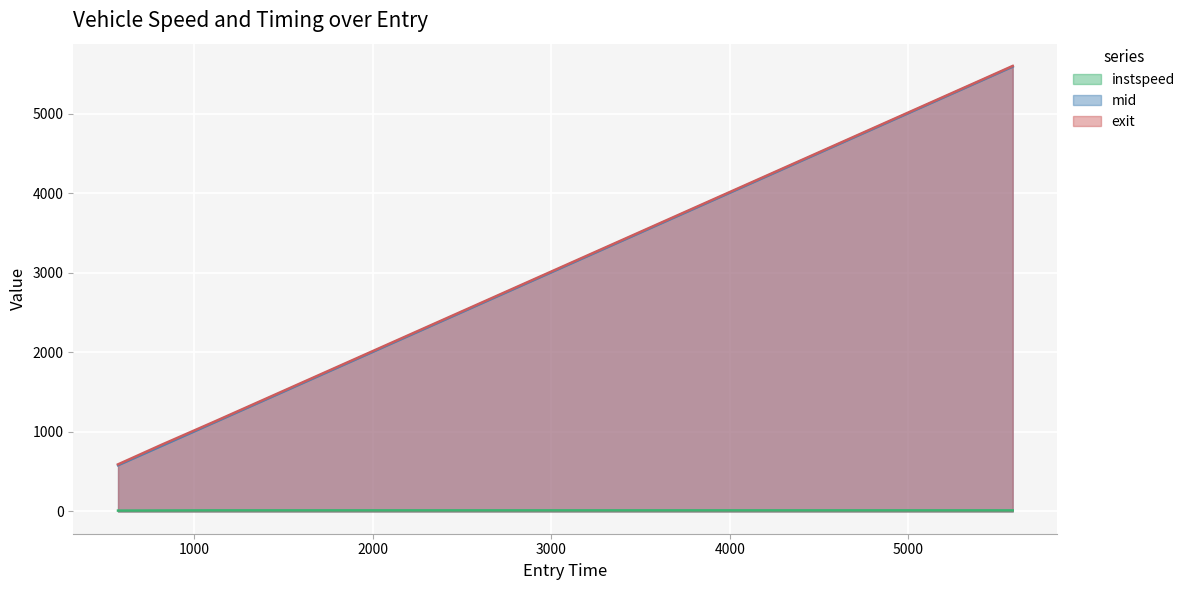

What is the difference between the second highest and minimum values in the instspeed series?

3.1